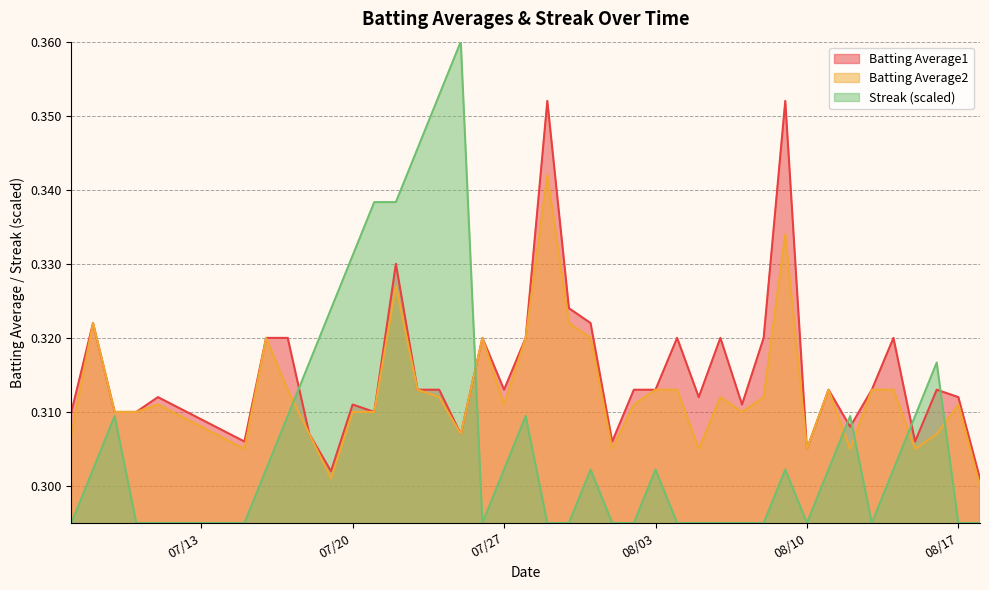

How many interior local peaks does the Batting Average1 series have?

12